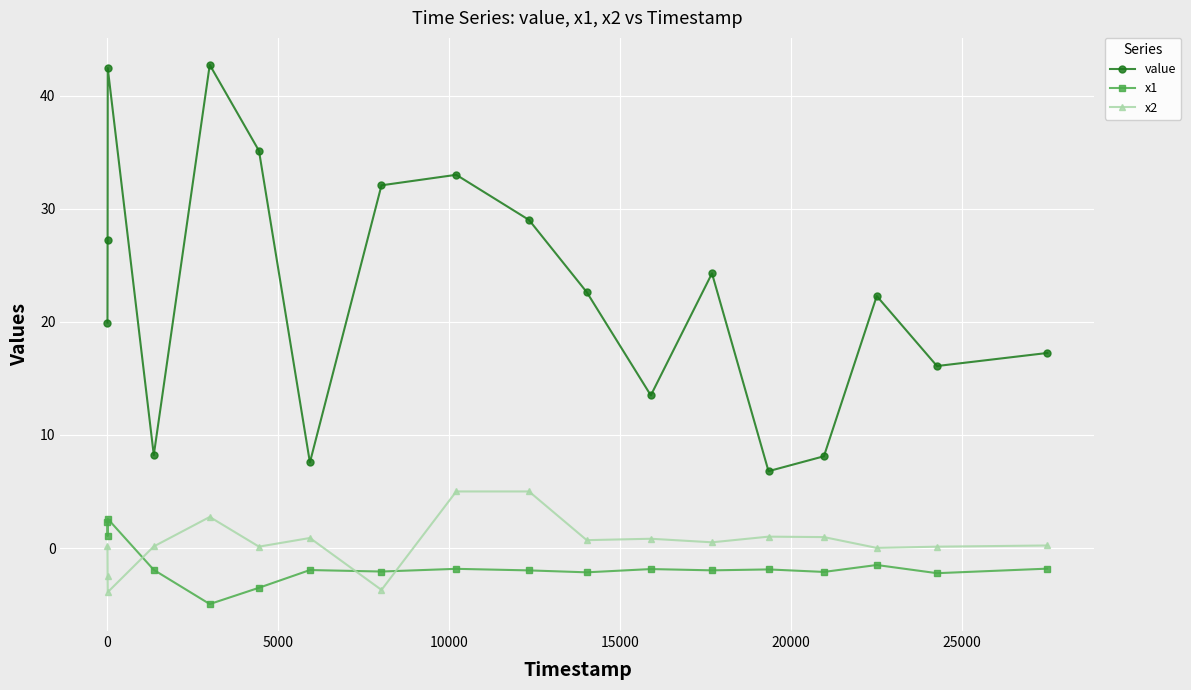

Which series has the widest spread of values?

value